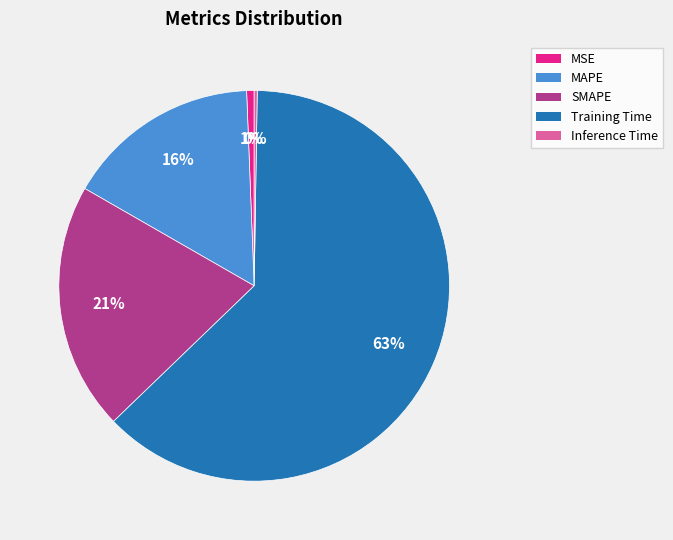

To the nearest percent, what is the average slice percentage?

20%